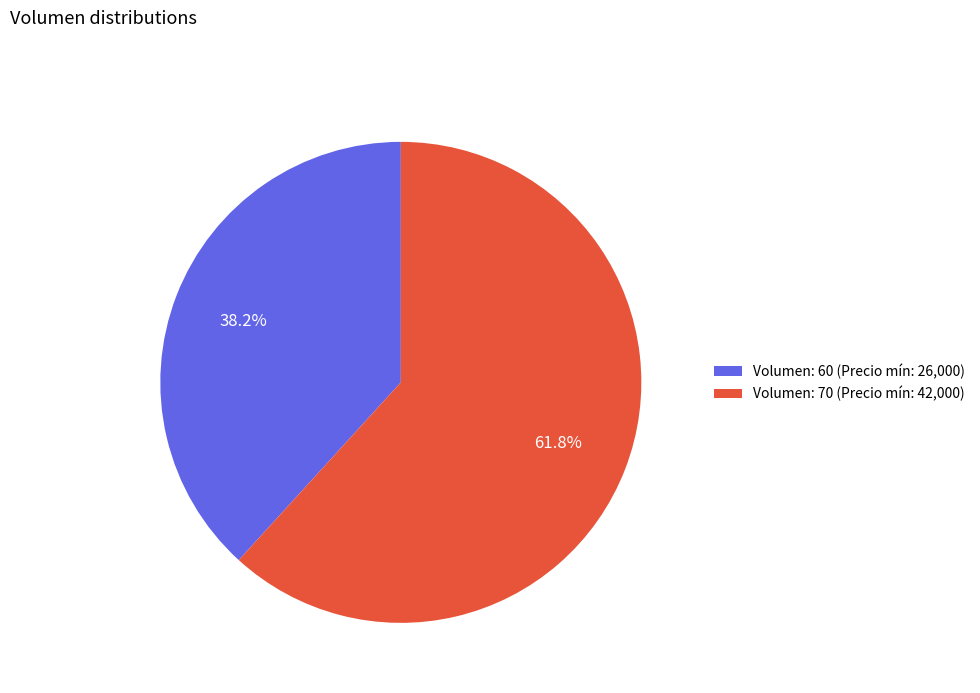

What is the smallest slice in the pie chart?

Volumen: 60 (Precio mín: 26,000)